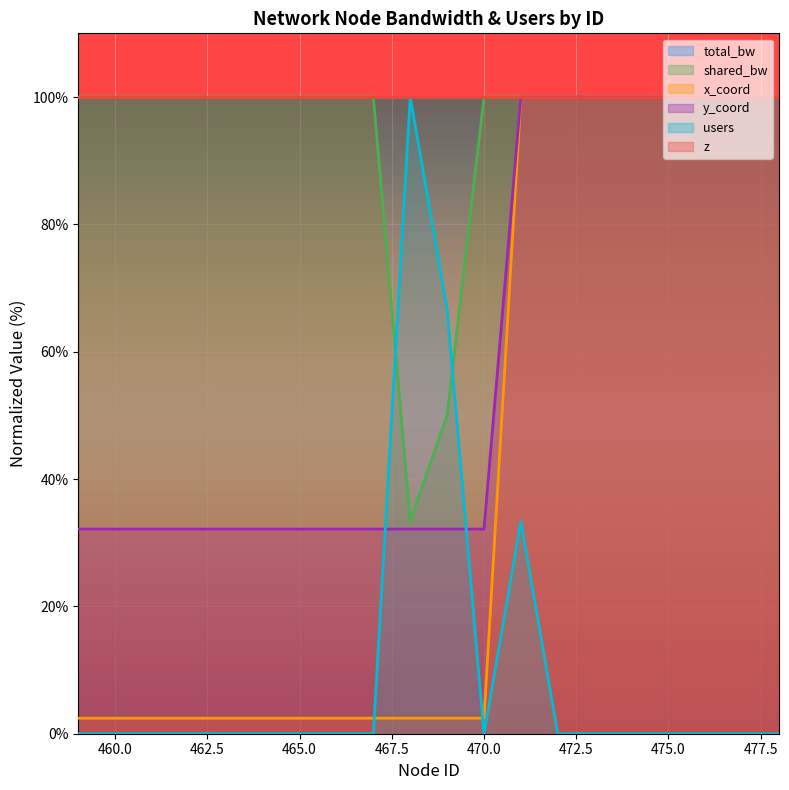

Reading left to right, extract all data points from this chart.

users: 459=0.0	460=0.0	461=0.0	462=0.0	463=0.0	464=0.0	465=0.0	466=0.0	467=0.0	468=100.0	469=66.7	470=0.0	471=33.3	472=0.0	473=0.0	474=0.0	475=0.0	476=0.0	477=0.0	478=0.0
shared_bw: 459=100.0	460=100.0	461=100.0	462=100.0	463=100.0	464=100.0	465=100.0	466=100.0	467=100.0	468=33.3	469=50.0	470=100.0	471=100.0	472=100.0	473=100.0	474=100.0	475=100.0	476=100.0	477=100.0	478=100.0
x_coord: 459=2.4	460=2.4	461=2.4	462=2.4	463=2.4	464=2.4	465=2.4	466=2.4	467=2.4	468=2.4	469=2.4	470=2.4	471=100.0	472=100.0	473=100.0	474=100.0	475=100.0	476=100.0	477=100.0	478=100.0
y_coord: 459=32.1	460=32.1	461=32.1	462=32.1	463=32.1	464=32.1	465=32.1	466=32.1	467=32.1	468=32.1	469=32.1	470=32.1	471=100.0	472=100.0	473=100.0	474=100.0	475=100.0	476=100.0	477=100.0	478=100.0